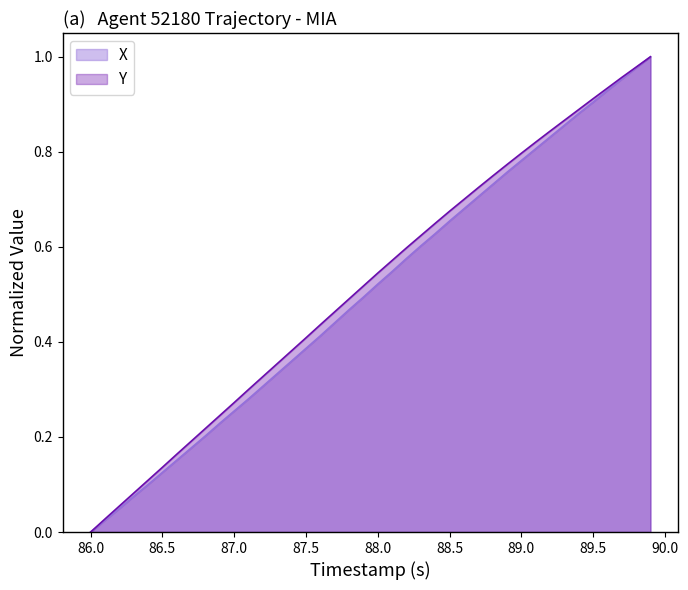

True or false: X and Y cross at least once.

False